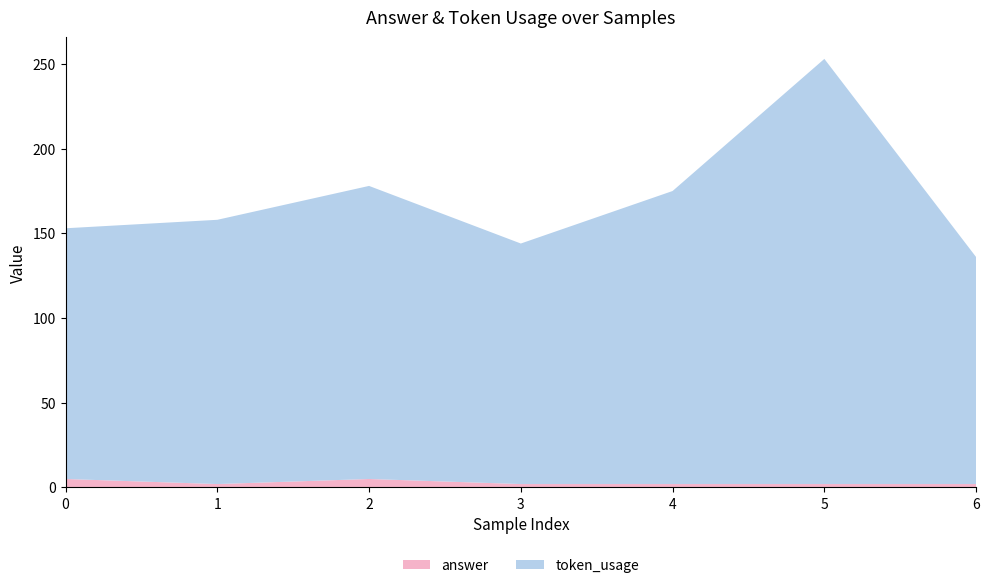

Reading right to left, transcribe all the data shown in this chart.

token_usage: 134	251	173	142	173	156	148
answer: 2	2	2	2	5	2	5